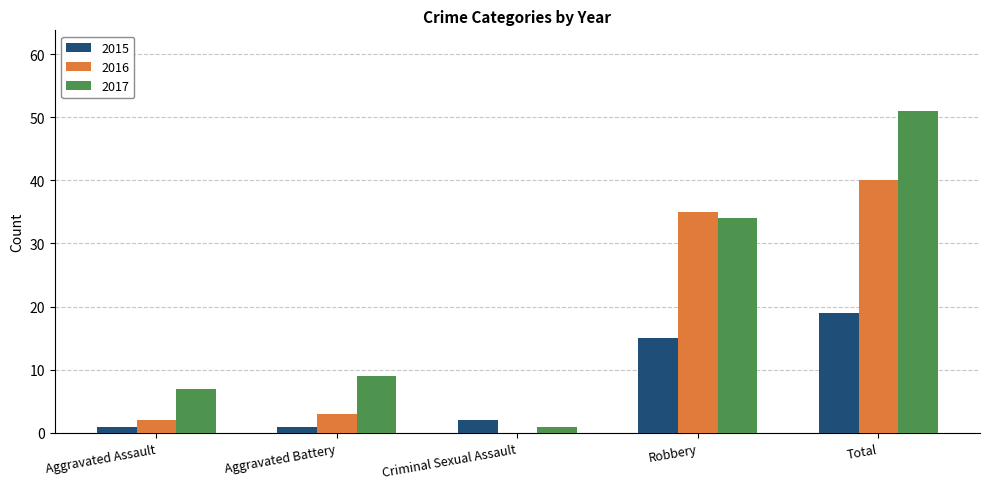

Where is 2017 nearest to the value 26?

Robbery